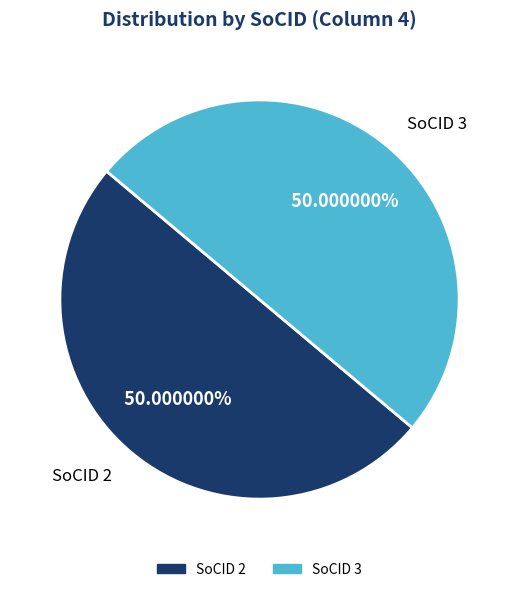

Is there a majority slice in this chart?

Yes